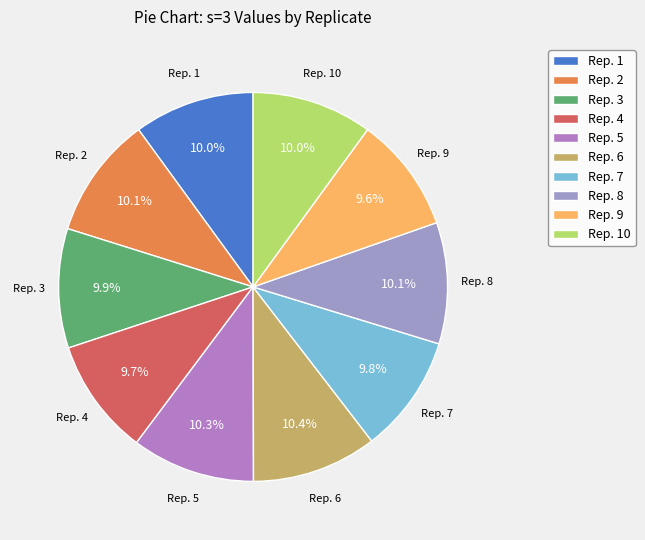

What percentage is NOT represented by Rep. 4?

90.3%